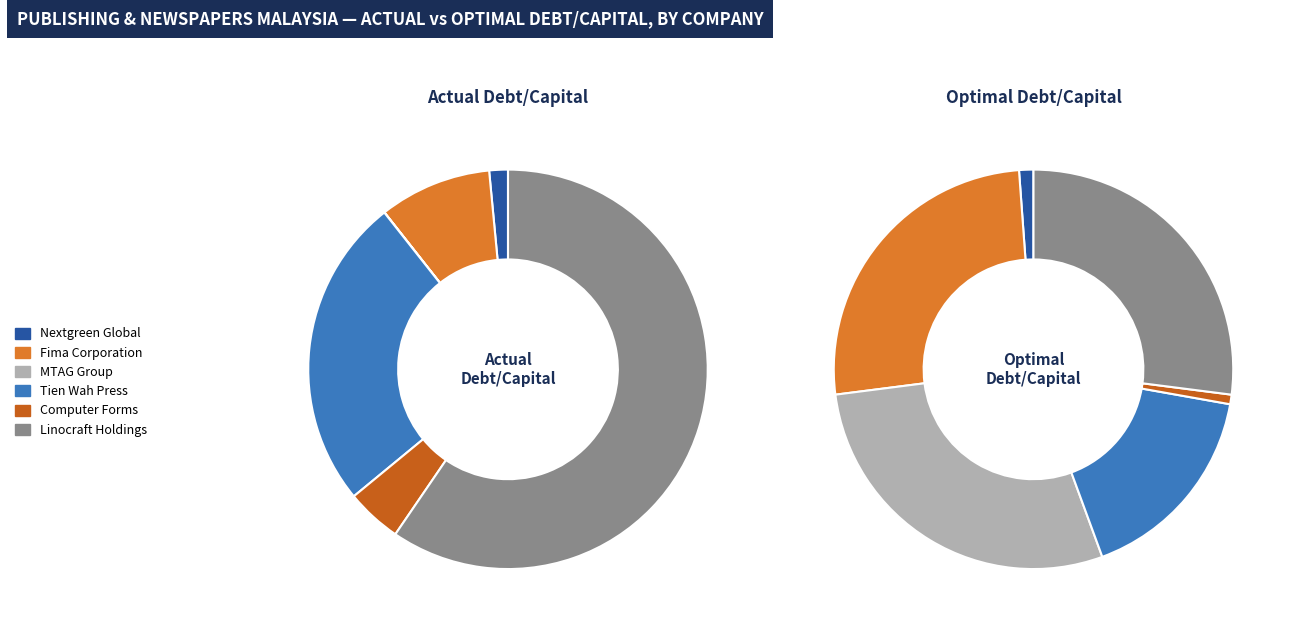

Between Fima Corporation Berhad and Nextgreen Global Berhad, which is larger?

Fima Corporation Berhad